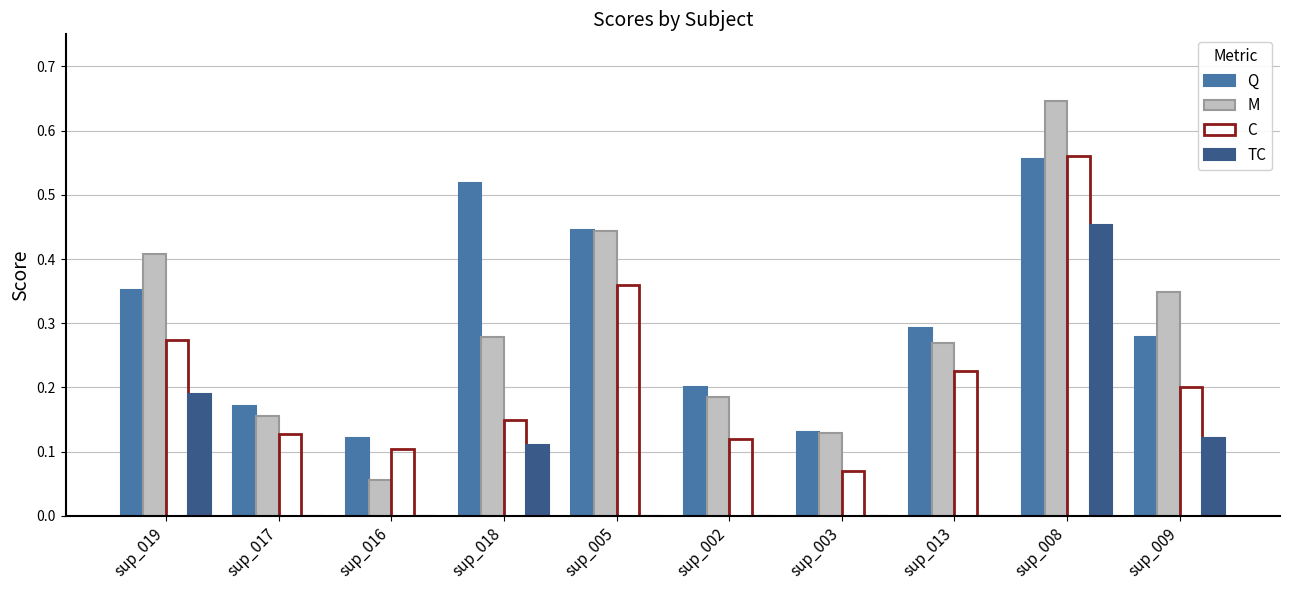

Is it true that M equals 0.2 at sup_002?

True